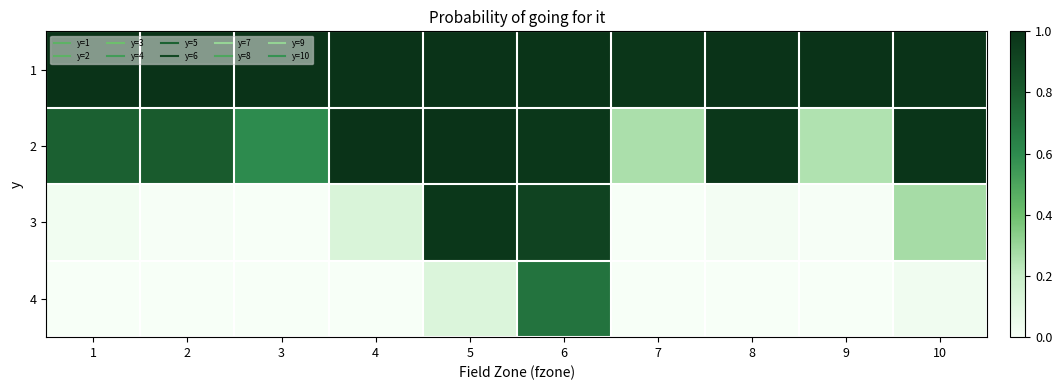

Reading left to right, what are all the values shown in this chart?

1: 1=1.0	2=1.0	3=1.0	4=1.0	5=1.0	6=1.0	7=1.0	8=1.0	9=1.0	10=1.0
2: 1=0.8	2=0.8	3=0.6	4=1.0	5=1.0	6=1.0	7=0.3	8=1.0	9=0.3	10=1.0
3: 1=0.0	2=0.0	3=0.0	4=0.1	5=1.0	6=0.9	7=0.0	8=0.0	9=0.0	10=0.3
4: 1=0.0	2=0.0	3=0.0	4=0.0	5=0.1	6=0.7	7=0.0	8=0.0	9=0.0	10=0.0